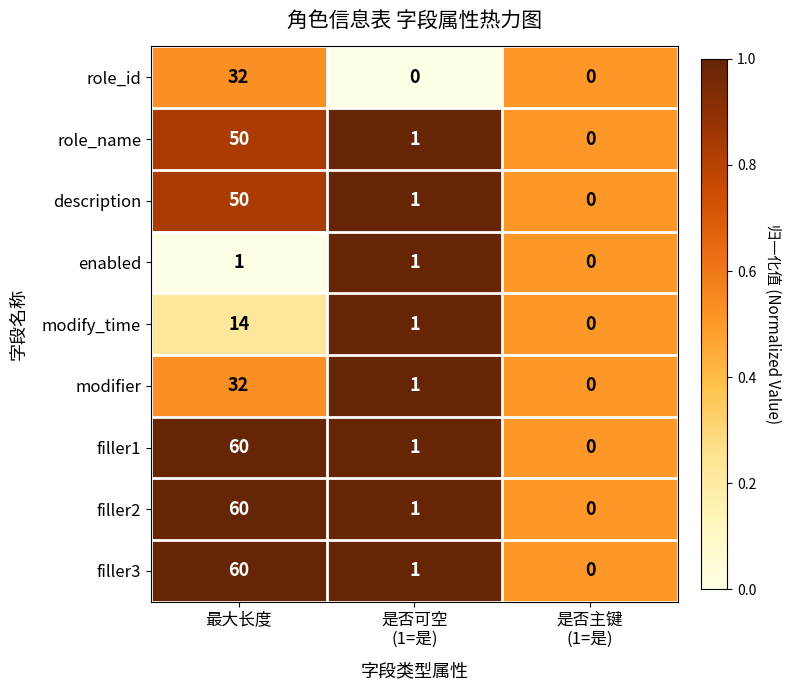

What is the spread (max minus min) of values at 最大长度?

59